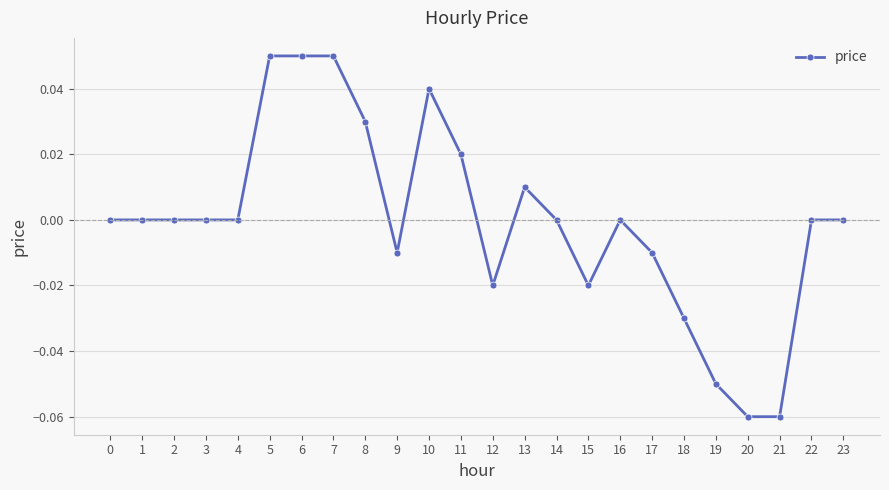

True or false: the data shows -0.0 at 21.

False